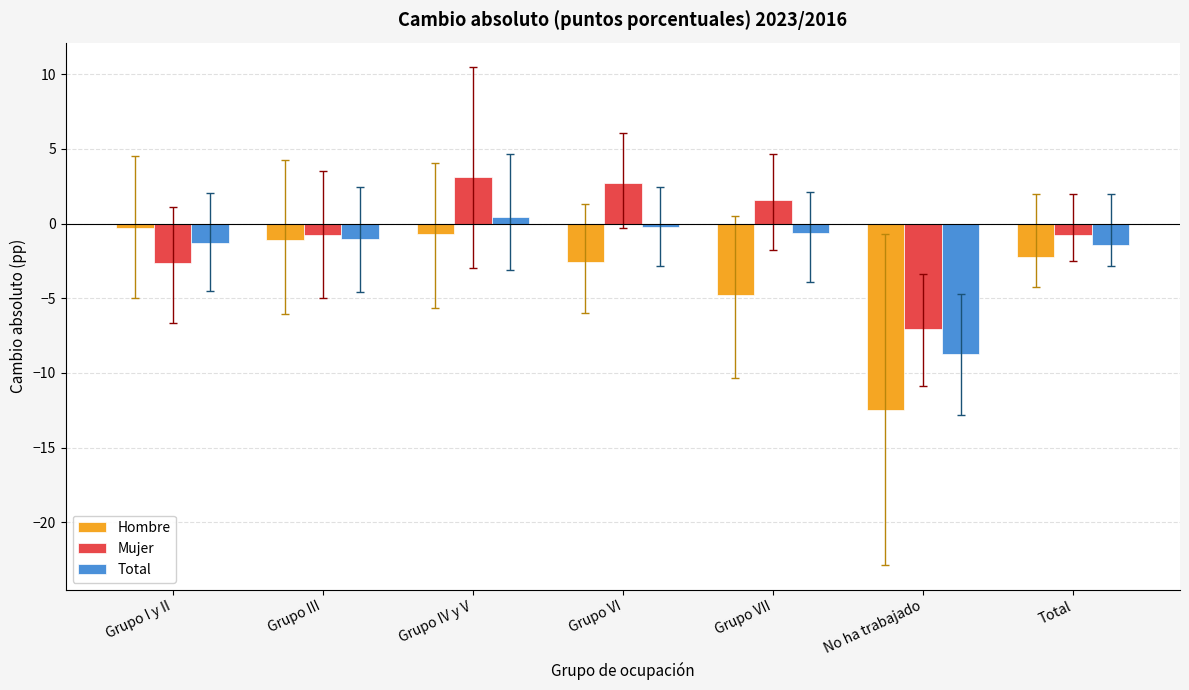

What is the maximum value shown in the chart?

3.1